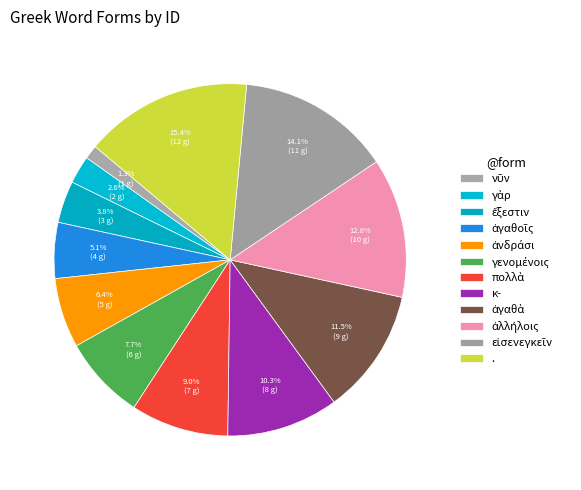

How many segments does this pie chart have?

12